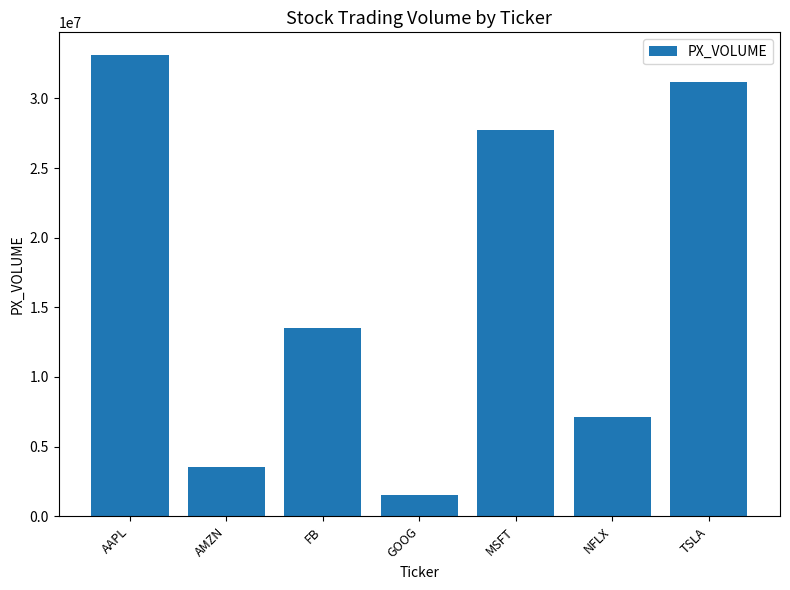

The chart shows a value of 57108052 at AAPL. True or false?

False